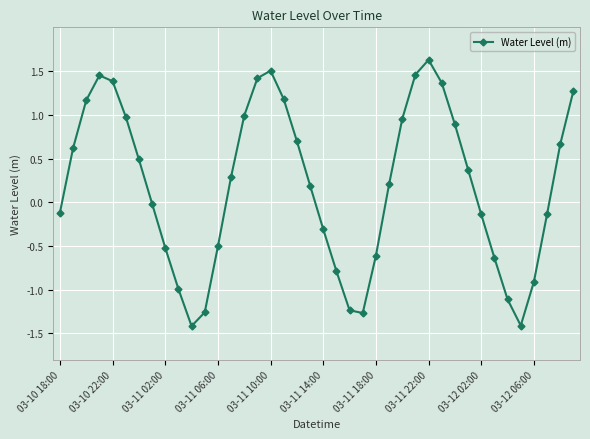

How many categories are shown in the chart?

40